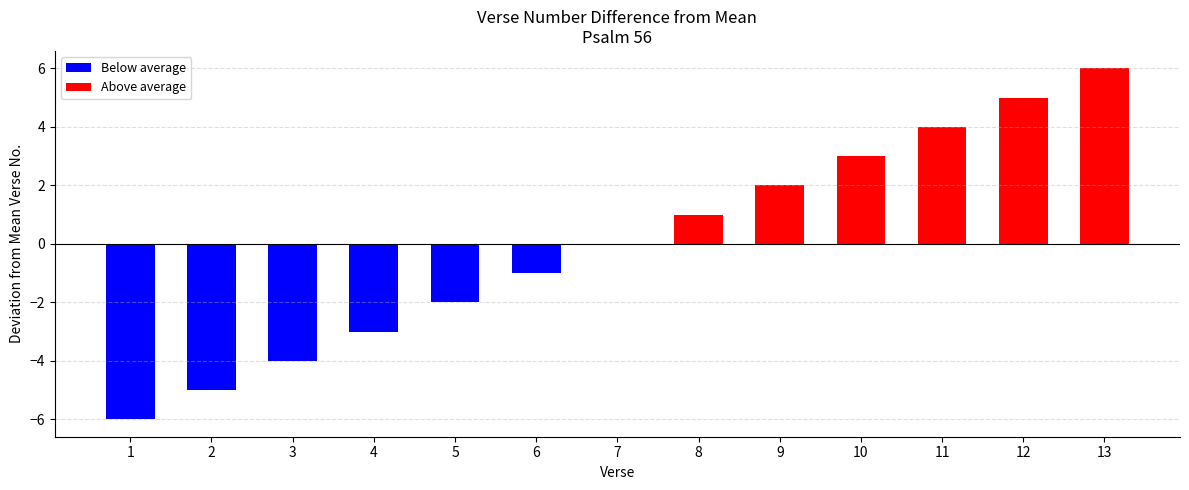

Are the bars grouped side by side (vs. stacked)?

No